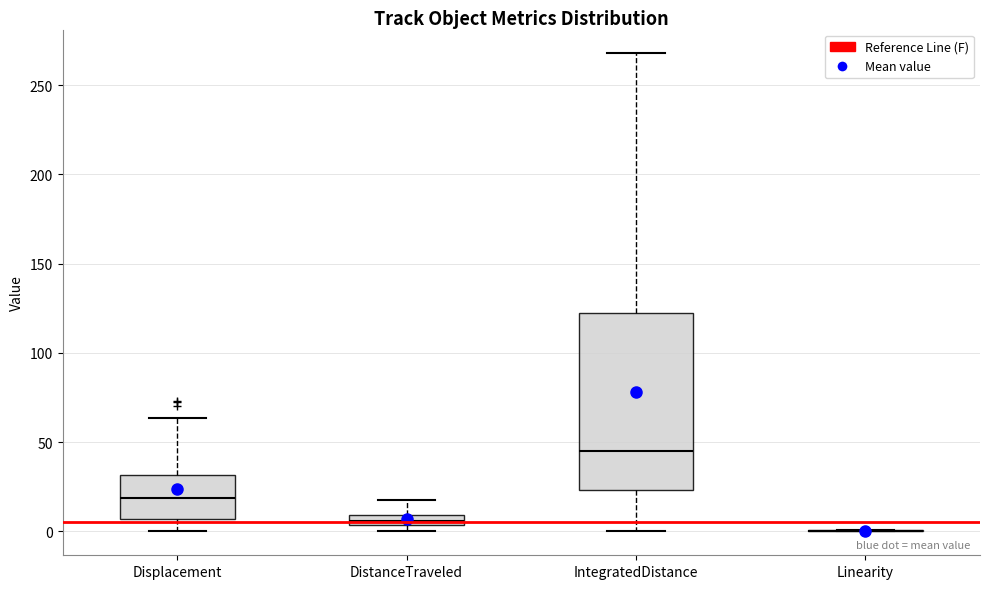

Where is the lower edge of the box for Displacement on the y-axis? The values are not printed on the chart, so give them approximately, as read against the axis.

5